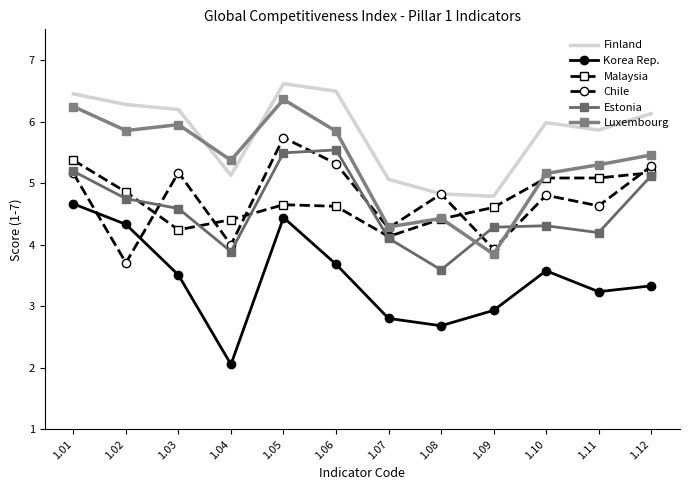

Is the value of Luxembourg at 1.12 greater than the value of Malaysia at 1.11?

Yes